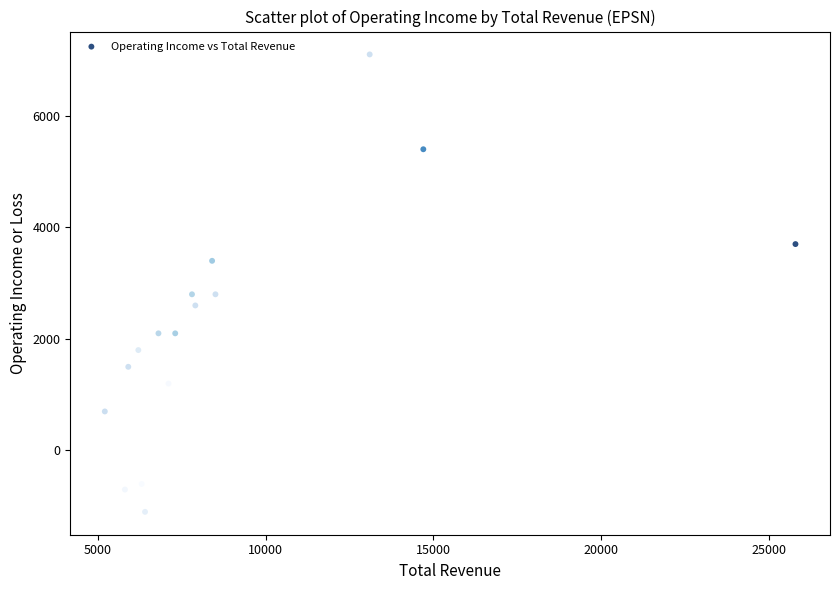

What is the range of X values (max minus min)?

20600